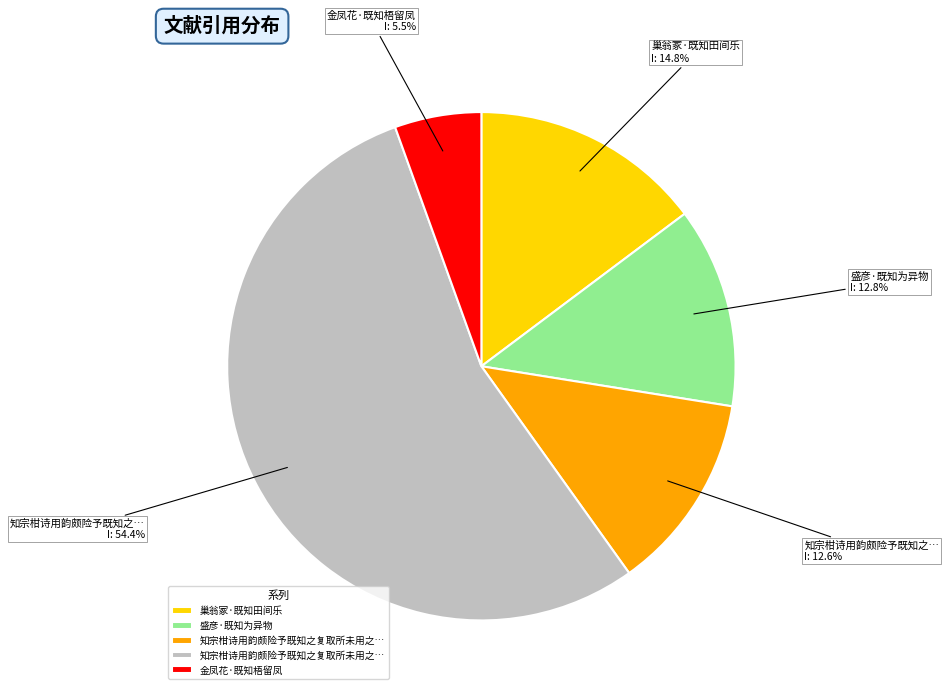

Is there a majority slice in this chart?

Yes